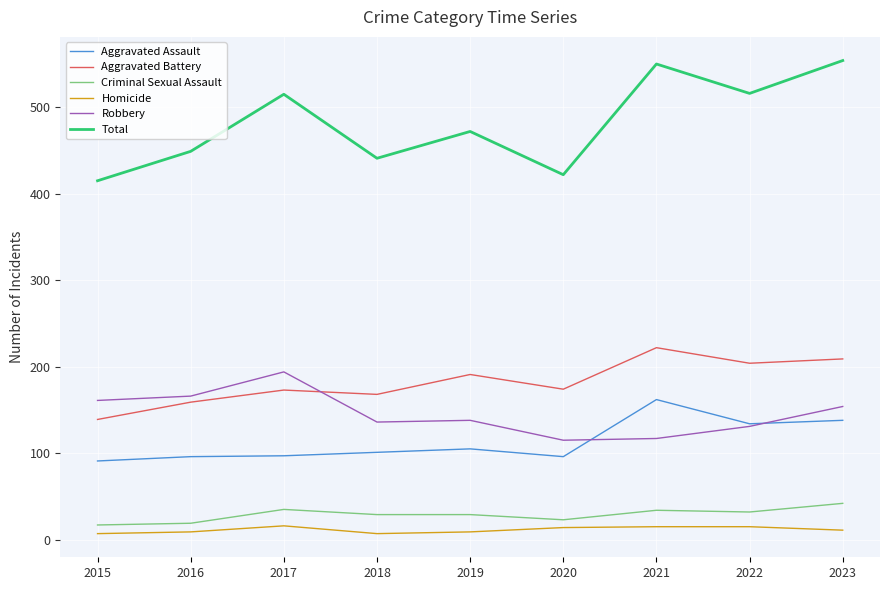

Which series has the largest total across all categories?

Total